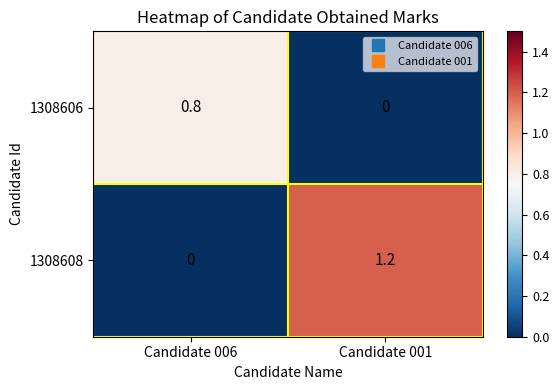

What is the sum of the 1308606 values at Candidate 006 and Candidate 001?

0.8